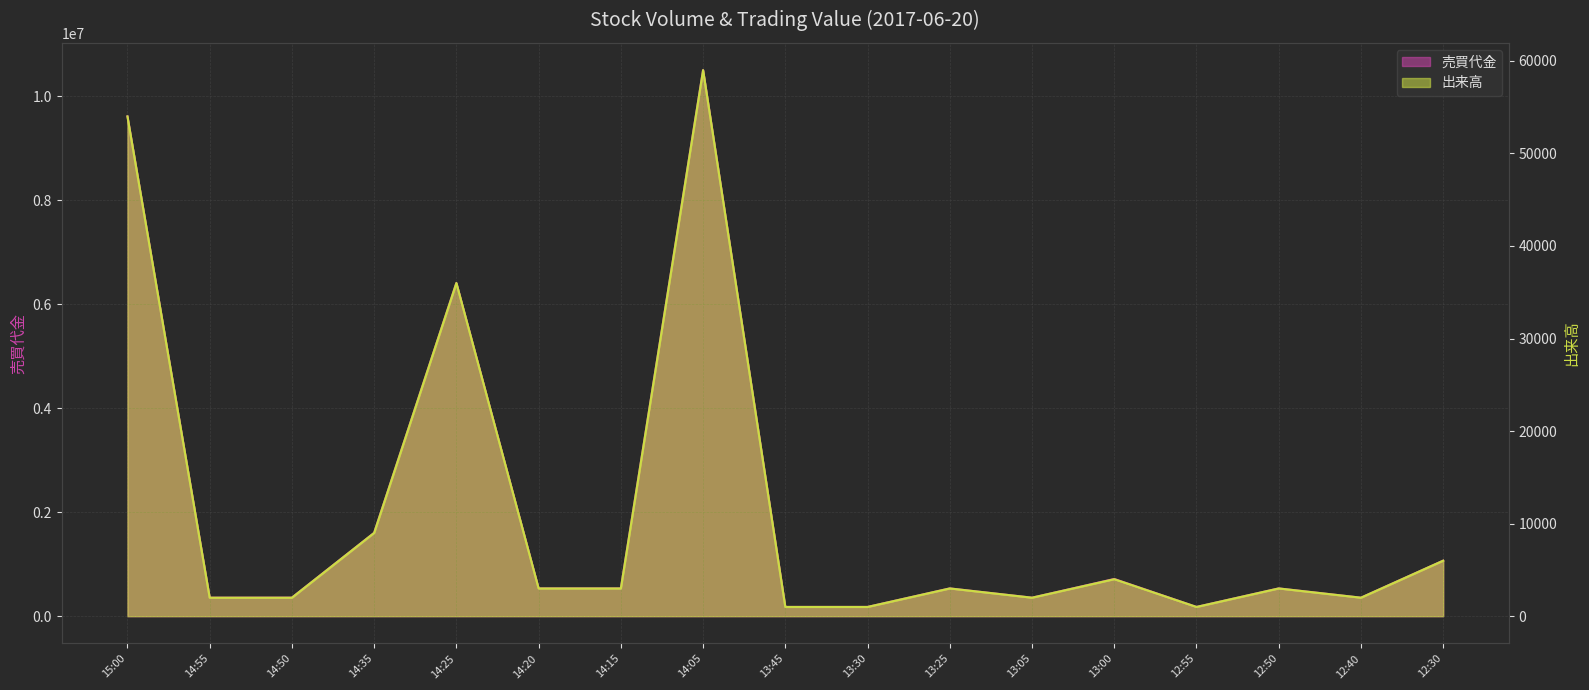

True or false: 売買代金 and 出来高 intersect in this chart.

False